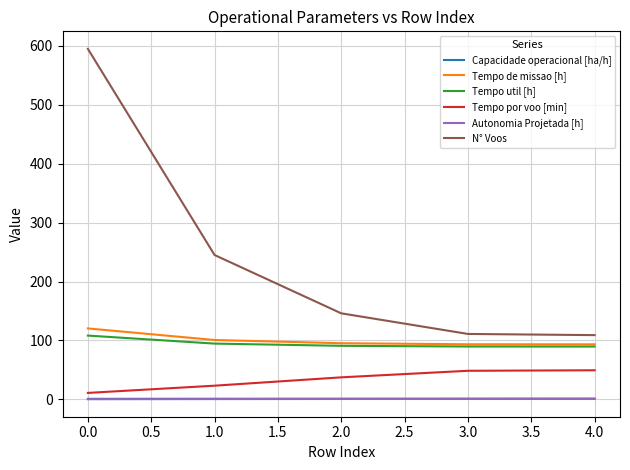

At which category does the chart reach its peak across all series?

0.0